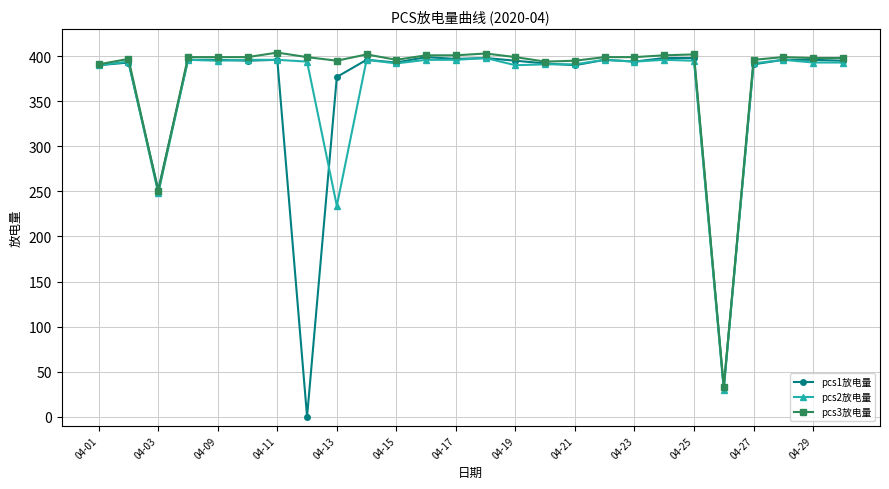

Which series has the largest range (max minus min)?

pcs1放电量